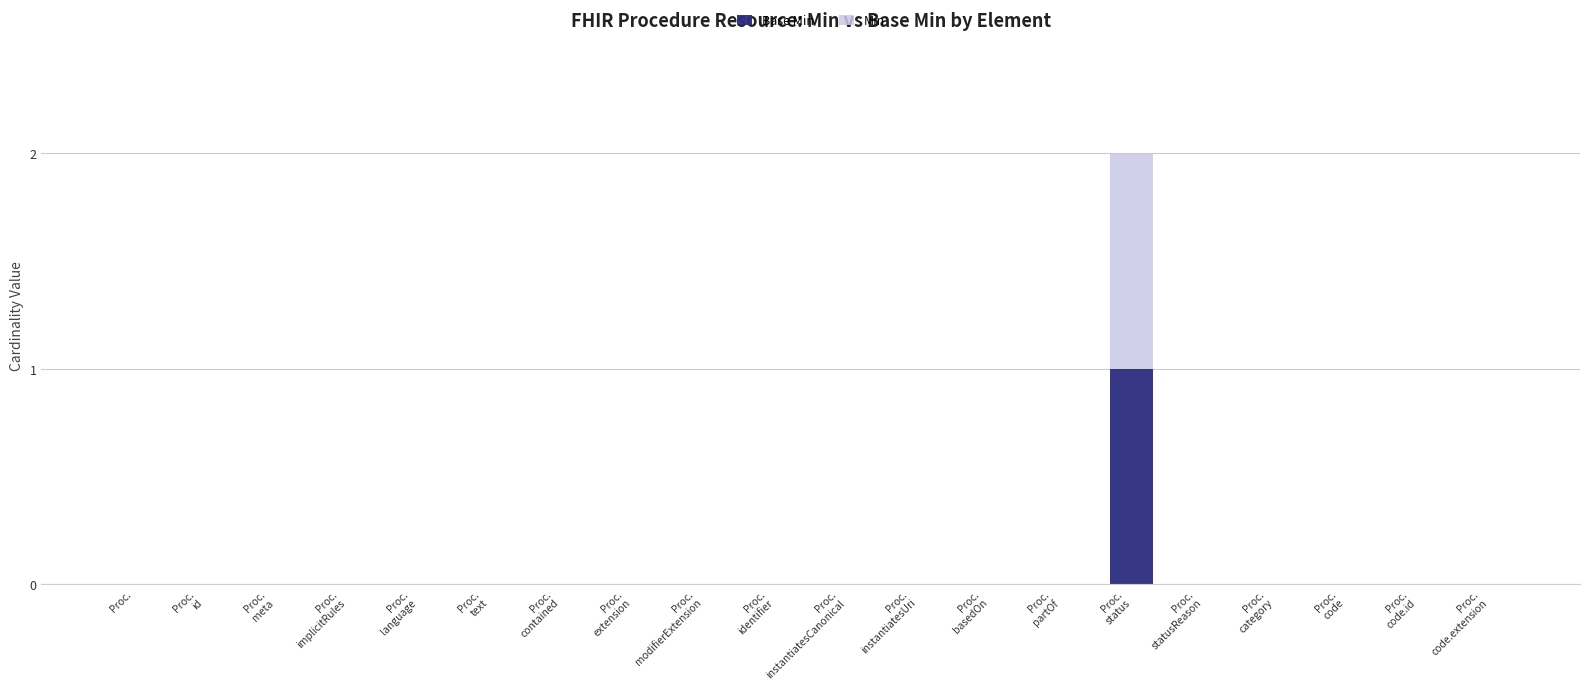

The value of Min at Proc.
id is 1. True or false?

False